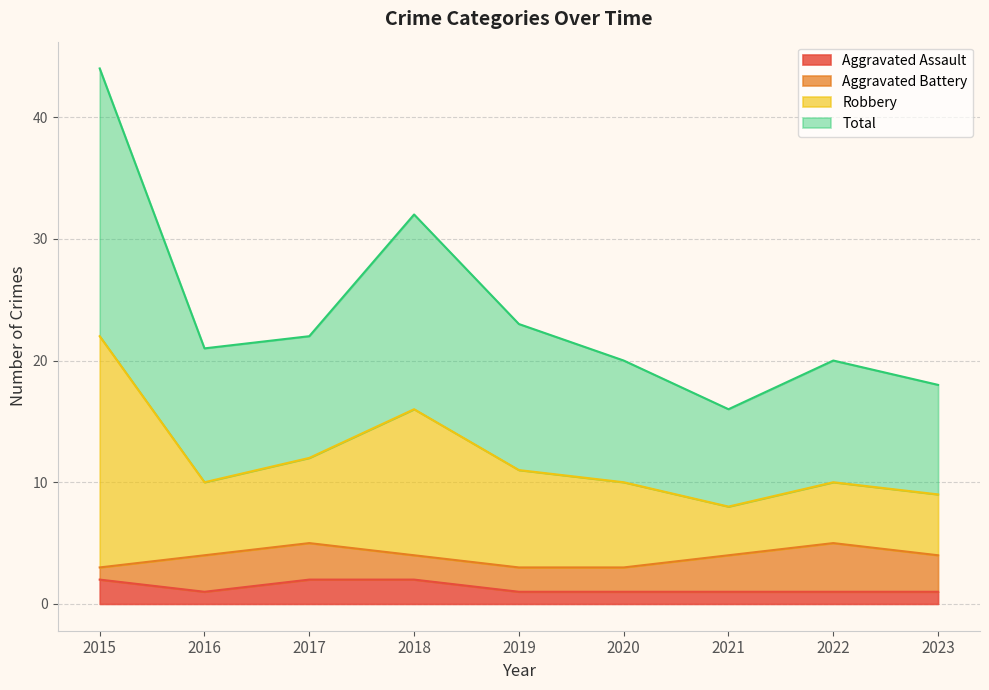

At how many categories does at least one series exceed 32?

1